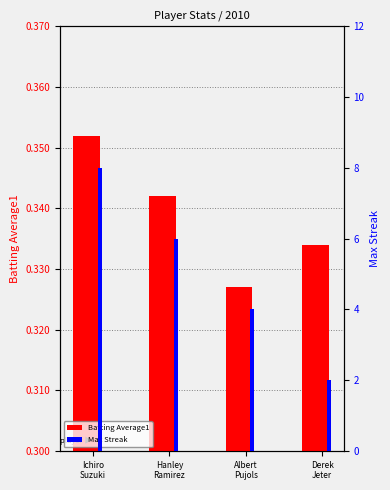

At Hanley
Ramirez, list the series in order from largest to smallest.

Max Streak, Batting Average1